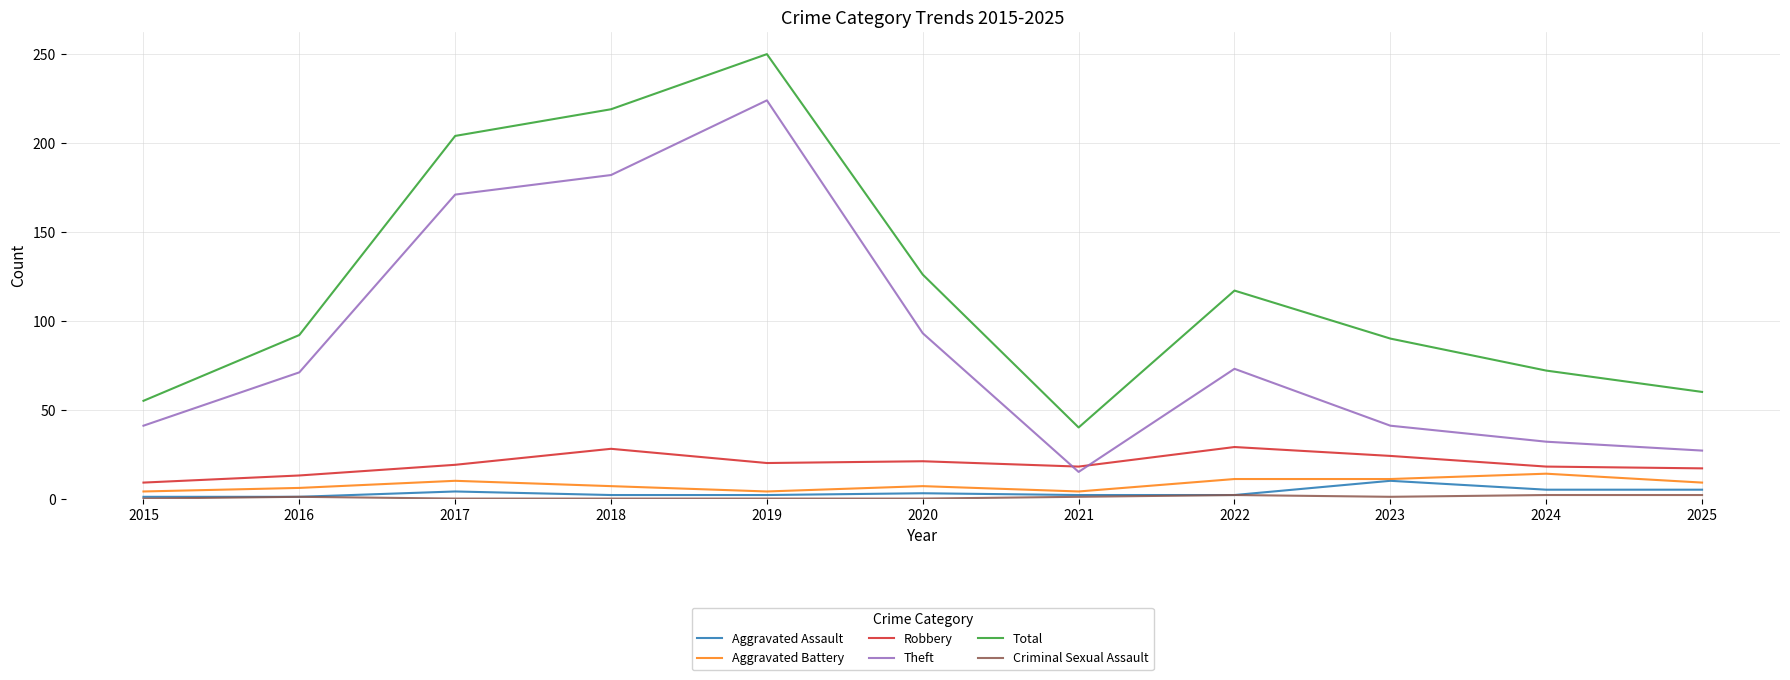

True or false: Total and Robbery intersect in this chart.

False